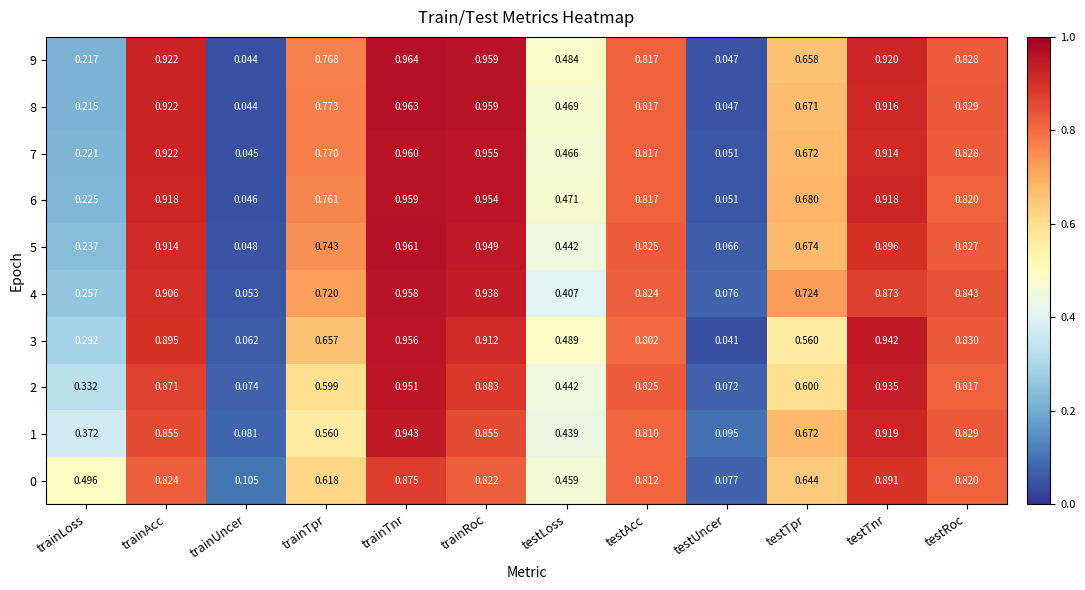

Where is 9 nearest to the value 0?

trainUncer